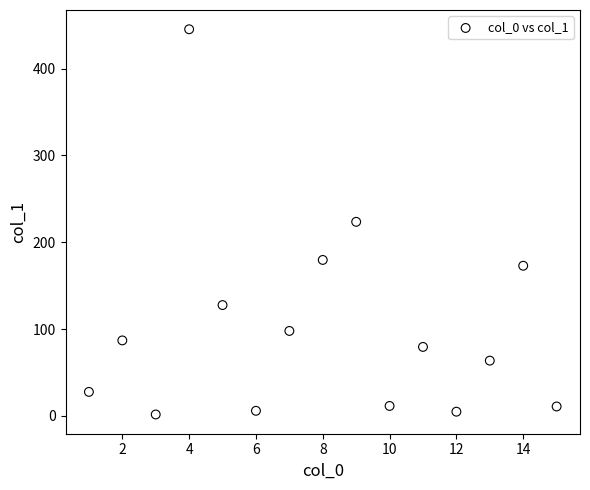

What is the range of X values (max minus min)?

14.0